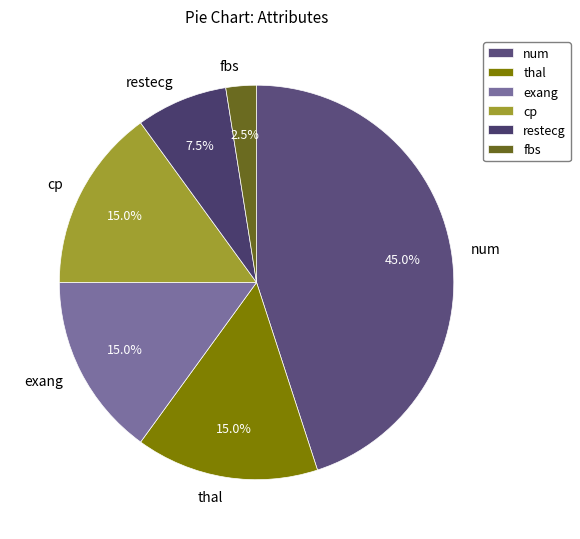

Do restecg and num together represent more than half of the pie?

Yes